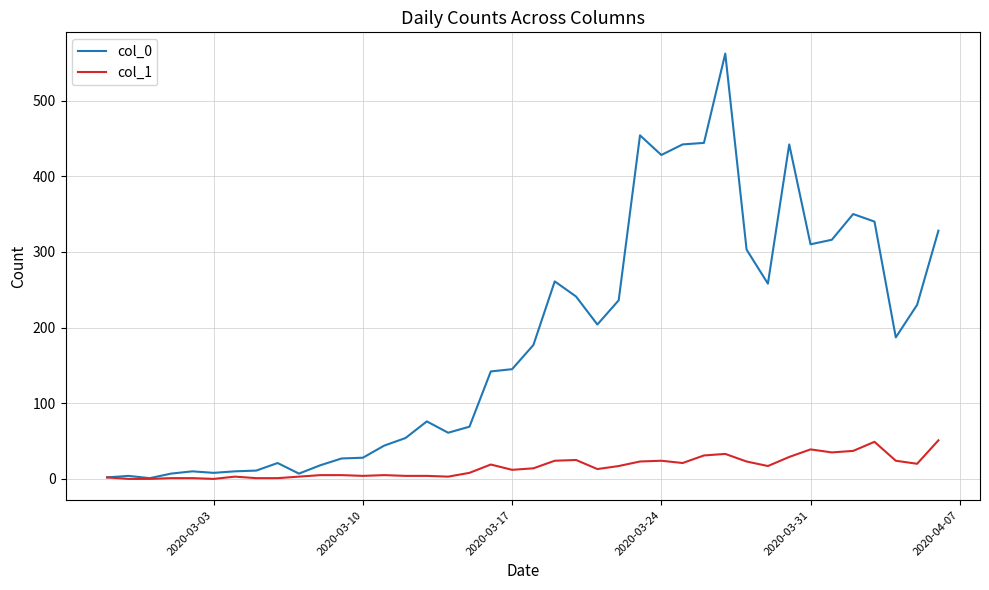

What is the sum of all col_0 values?

7258